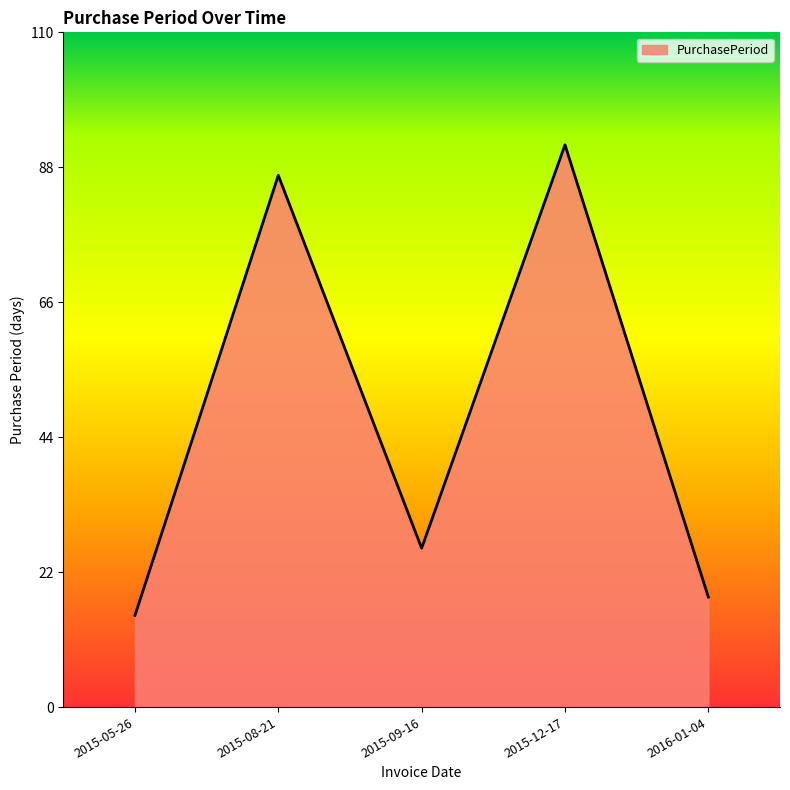

What is the ratio of the value at 2015-12-17 to the value at 2015-05-26?

6.1